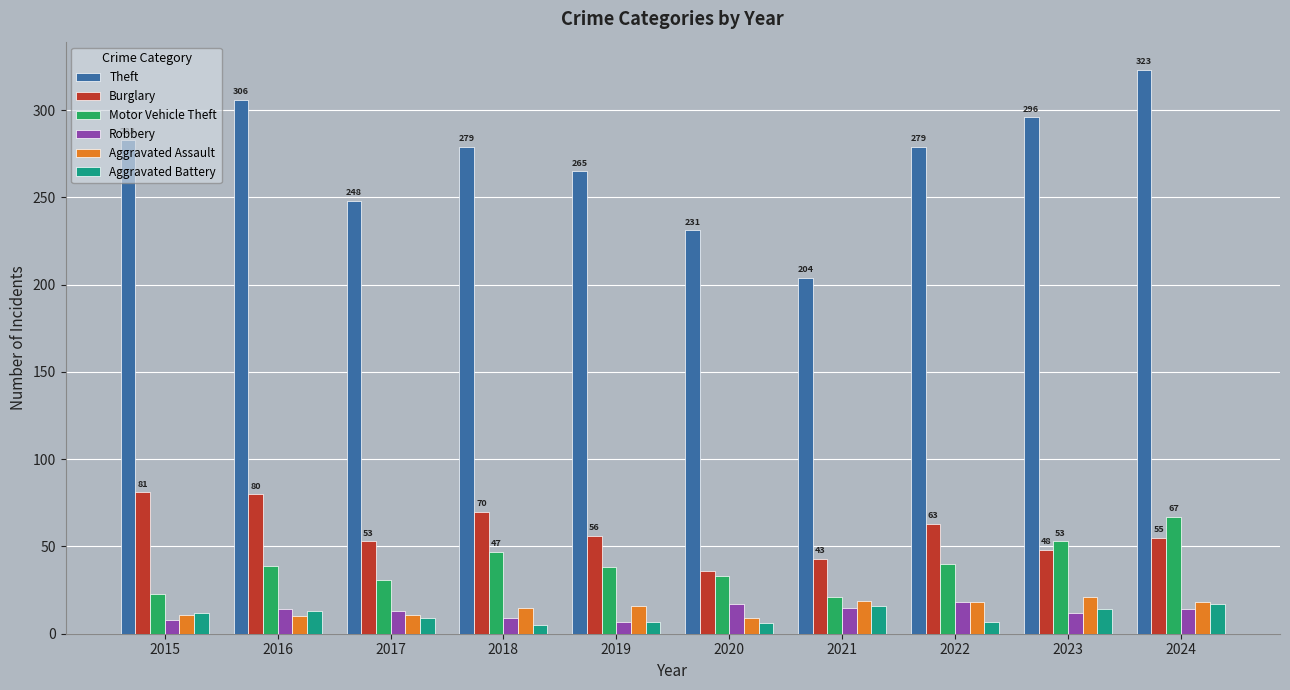

The Theft series shows 472 at 2019. True or false?

False